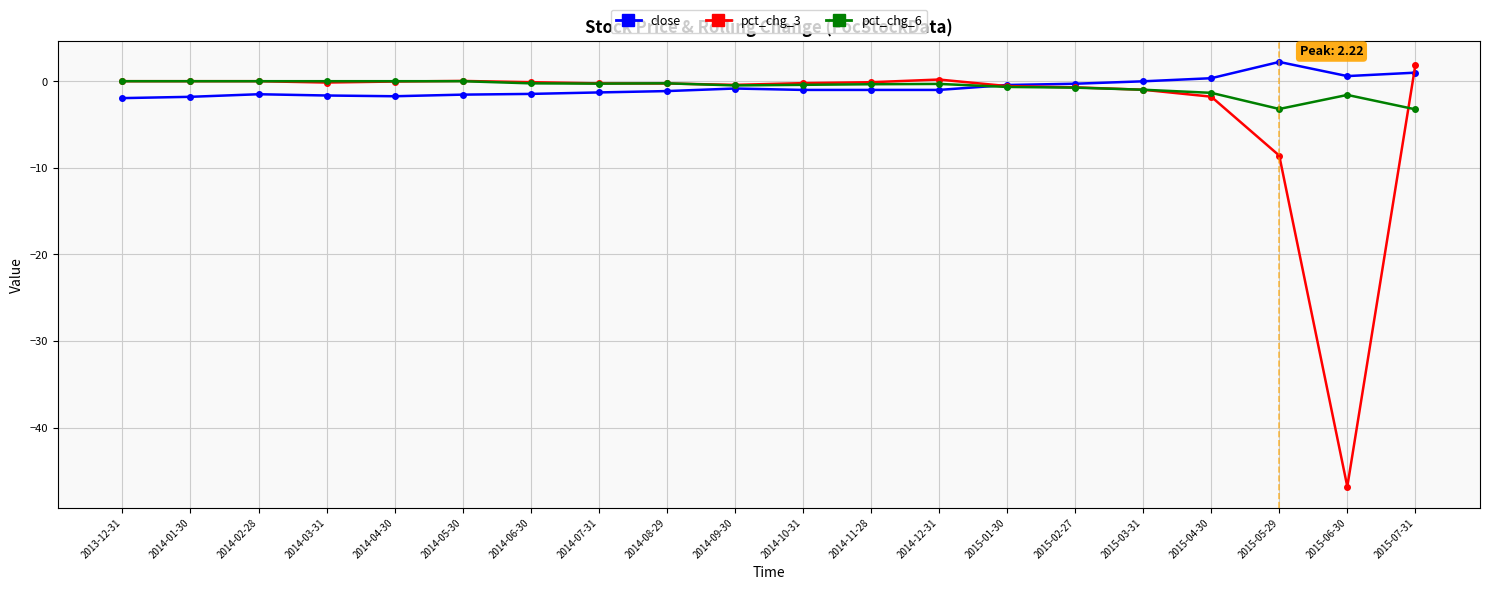

After their last crossing, which series has the higher values: pct_chg_6 or pct_chg_3?

pct_chg_3